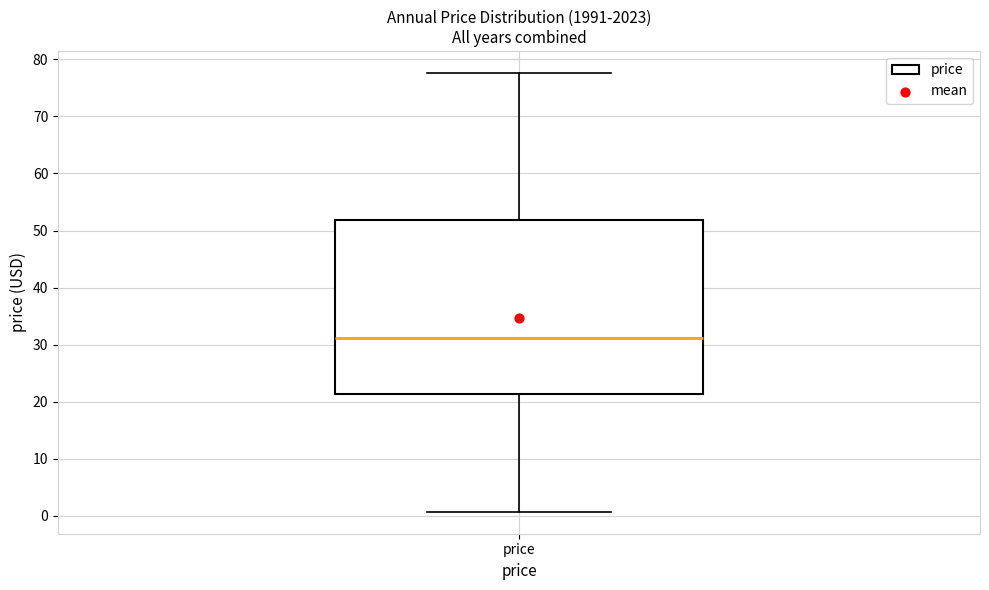

Transcribe this box plot: give where the median line is, the range the box spans, and where the two whiskers end, as read against the y-axis. The values are not printed on the chart, so give them approximately, as read against the axis.

median 31, box 21 to 52, whiskers 1 to 78